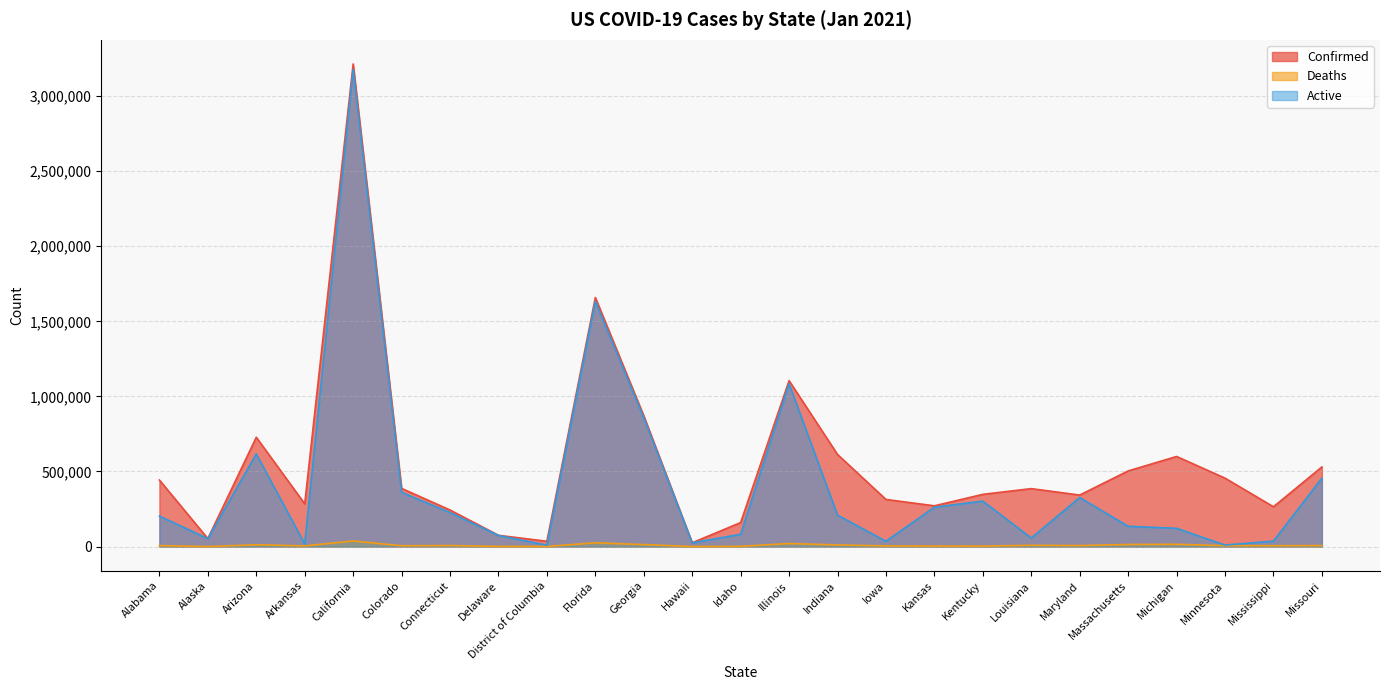

True or false: Deaths has a value of 6855 at Missouri.

True